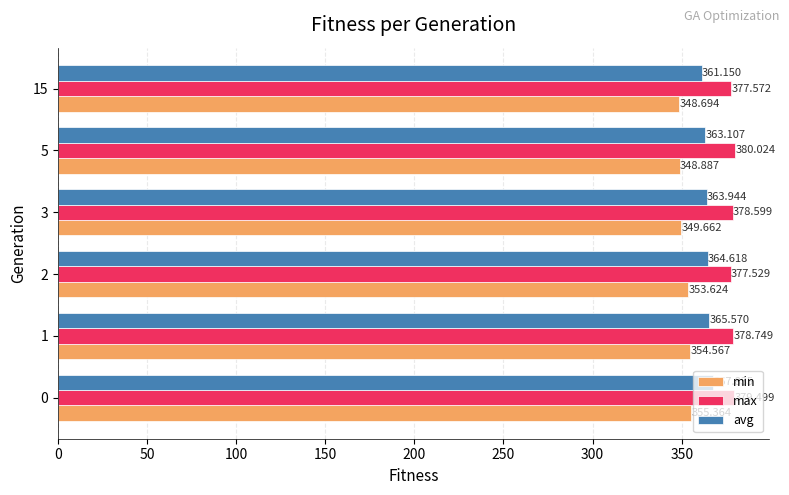

List the series in order of their peak value, highest first.

max, avg, min